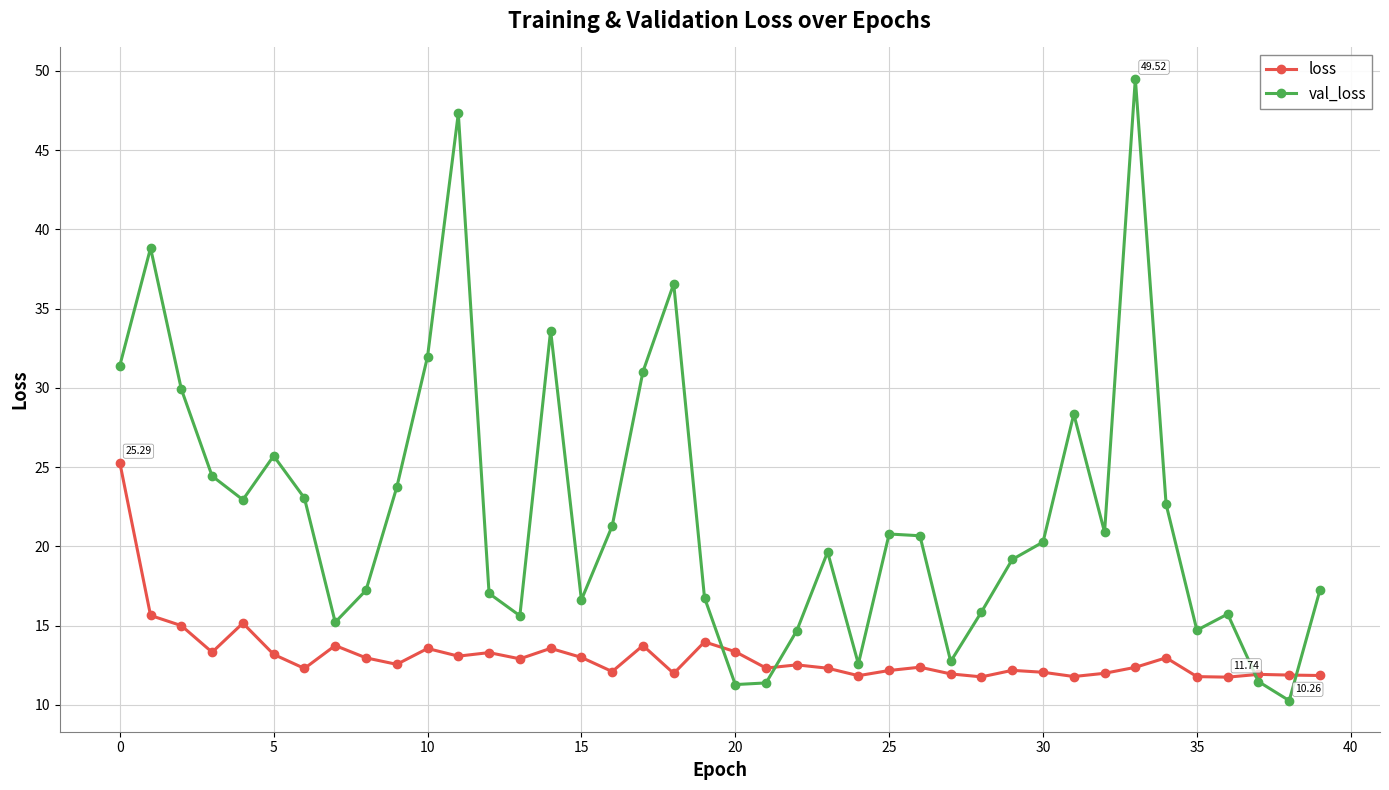

How many intersections are there between loss and val_loss?

4